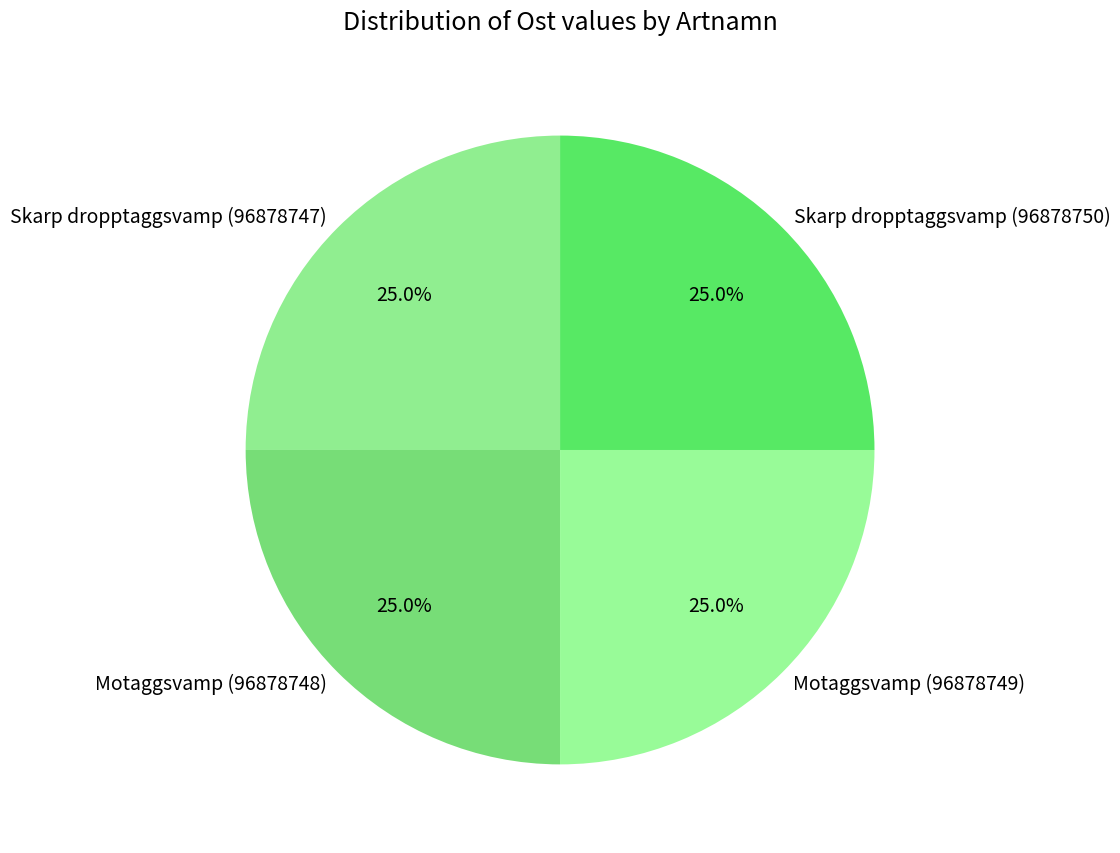

To the nearest percent, what percentage of the pie is Motaggsvamp (96878749)?

25%